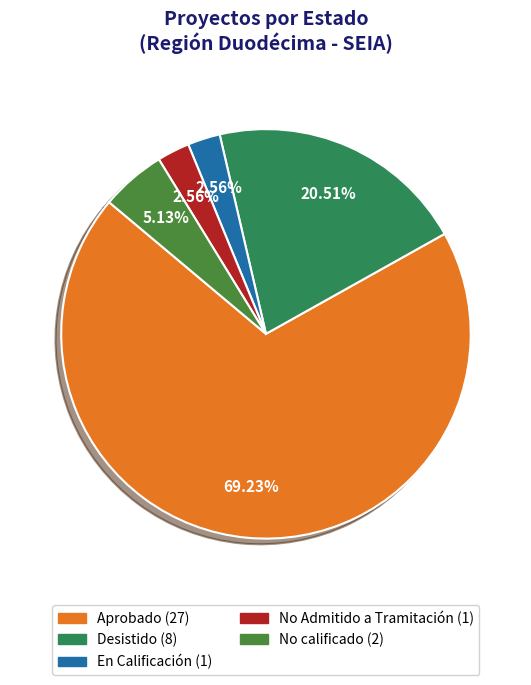

To the nearest percent, what is the difference between the Aprobado and En Calificación slice percentages?

67%